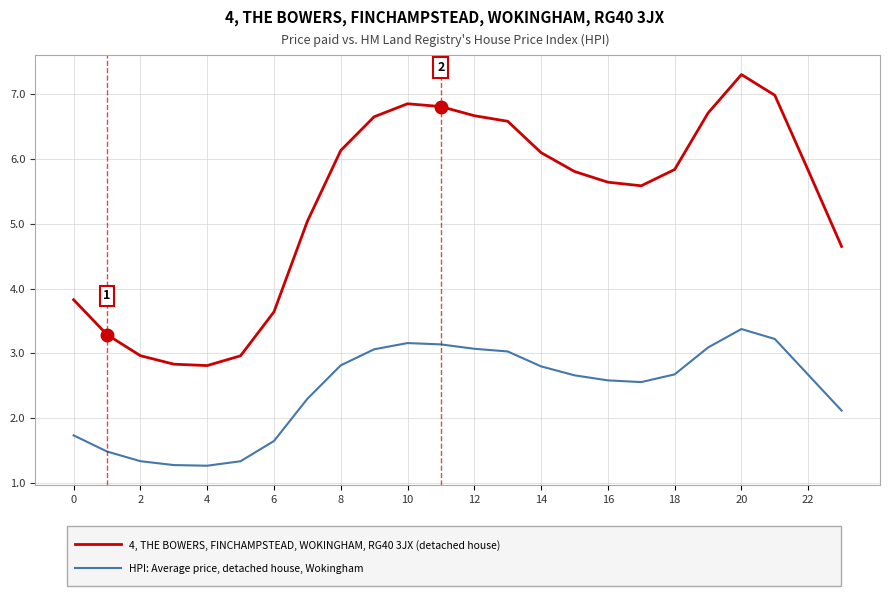

What is the maximum value shown in the chart?

7.3